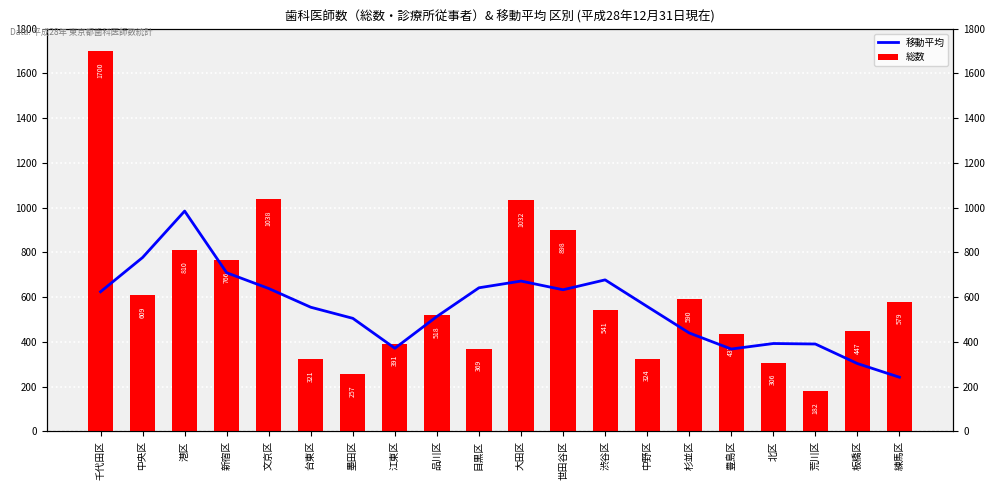

Which series changed the most between 江東区 and 荒川区?

総数